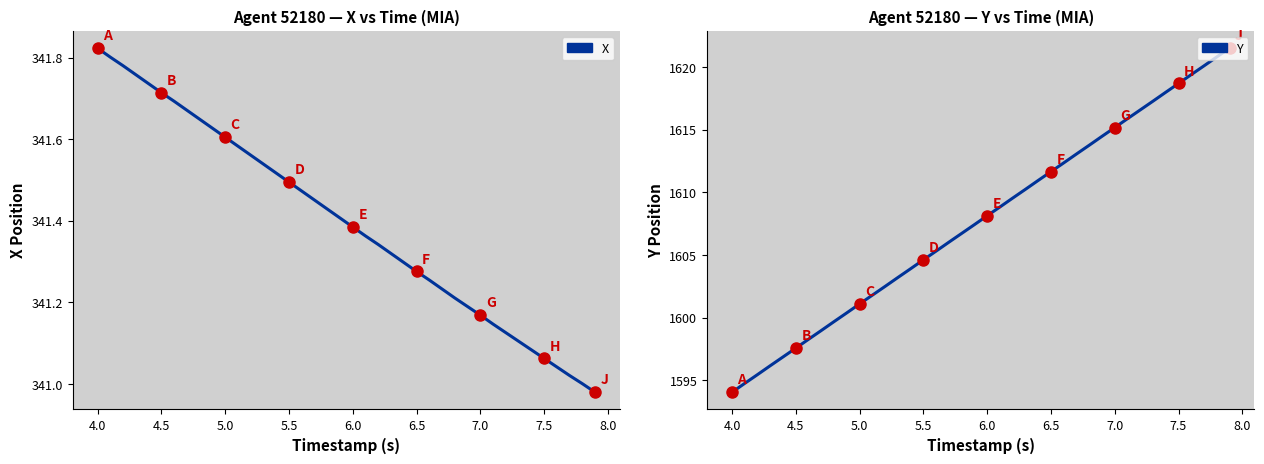

True or false: Y and X cross at least once.

False